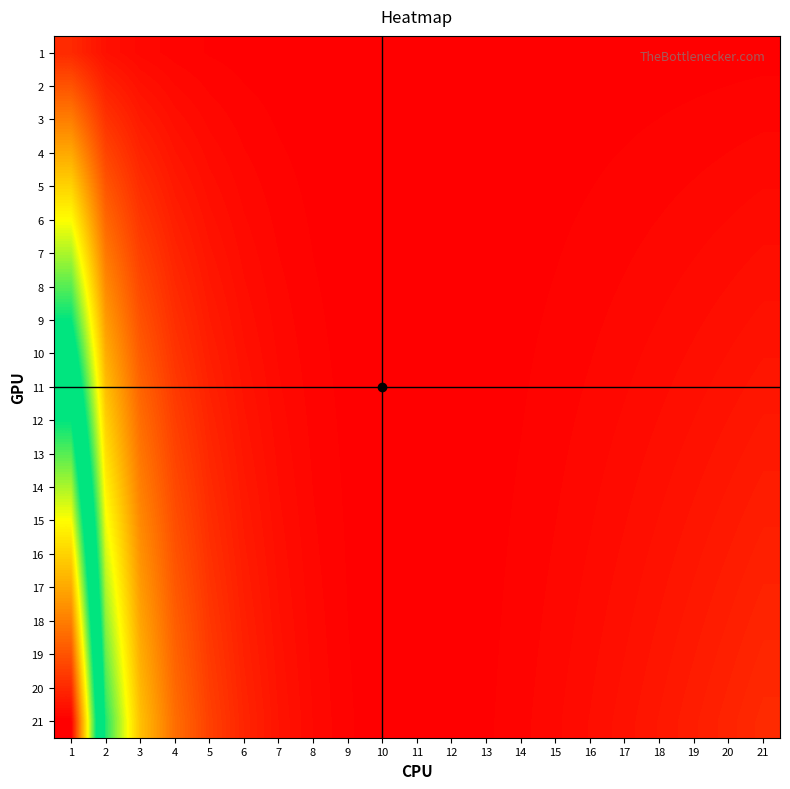

At which category is the sum across all series the highest?

1